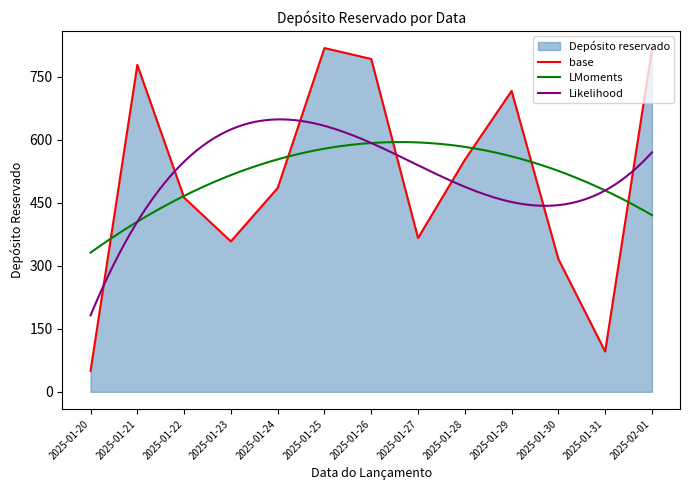

Does the chart display data point markers on the line(s)?

No